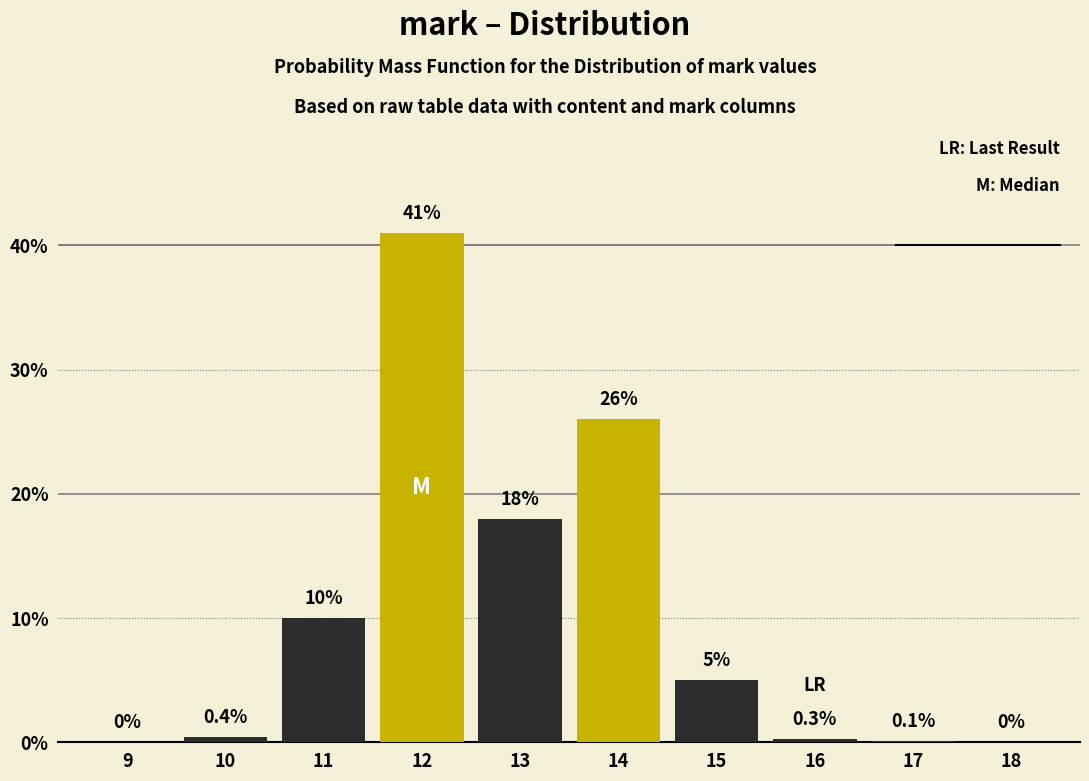

Reading right to left, extract all data points from this chart.

18=0.0	17=0.1	16=0.3	15=5.0	14=26.0	13=18.0	12=41.0	11=10.0	10=0.4	9=0.0